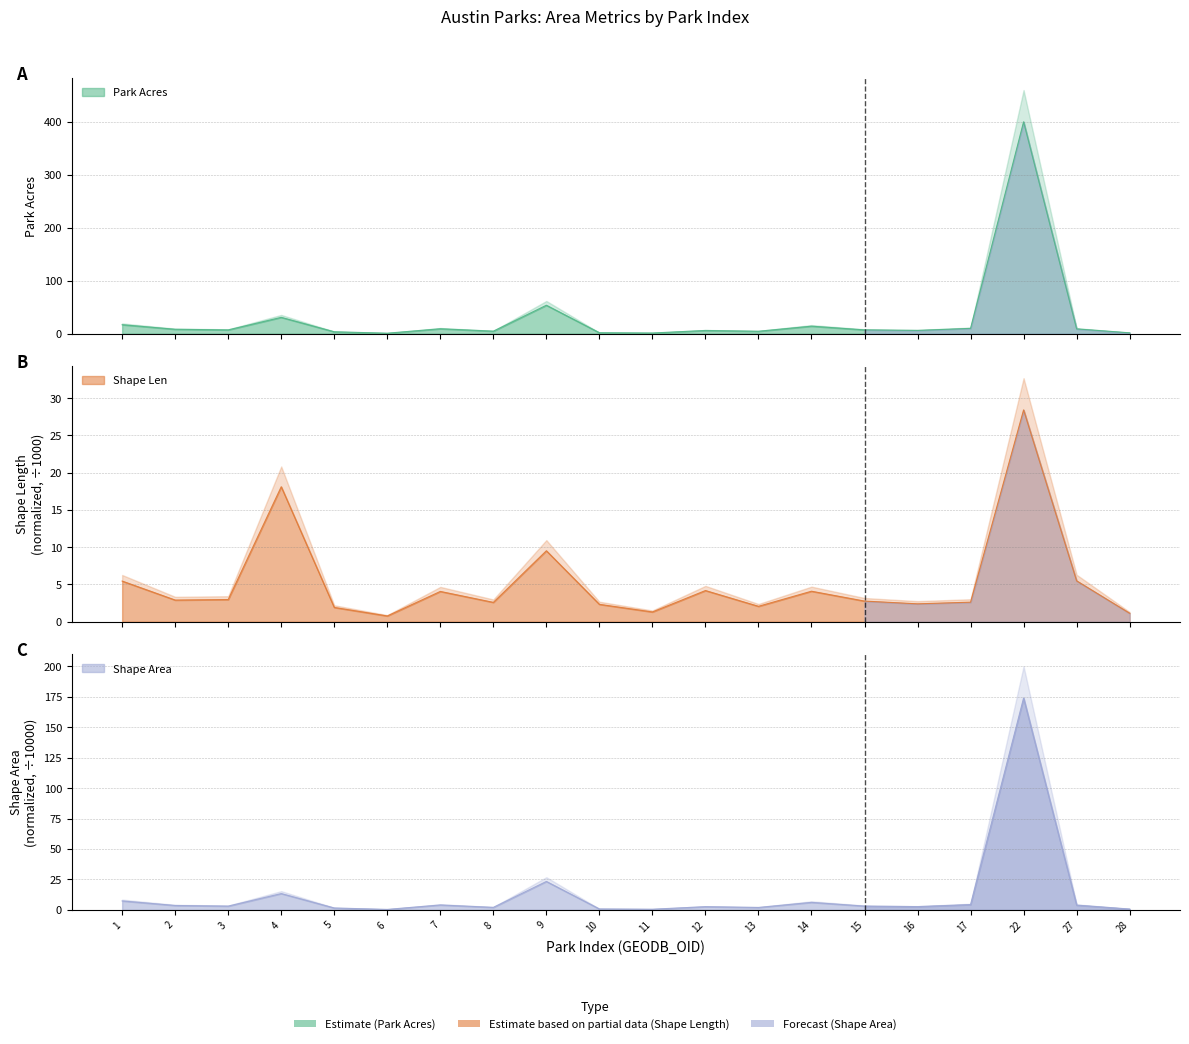

In SHAPE_LEN_norm, how many points are higher than both neighbors (excluding endpoints)?

6